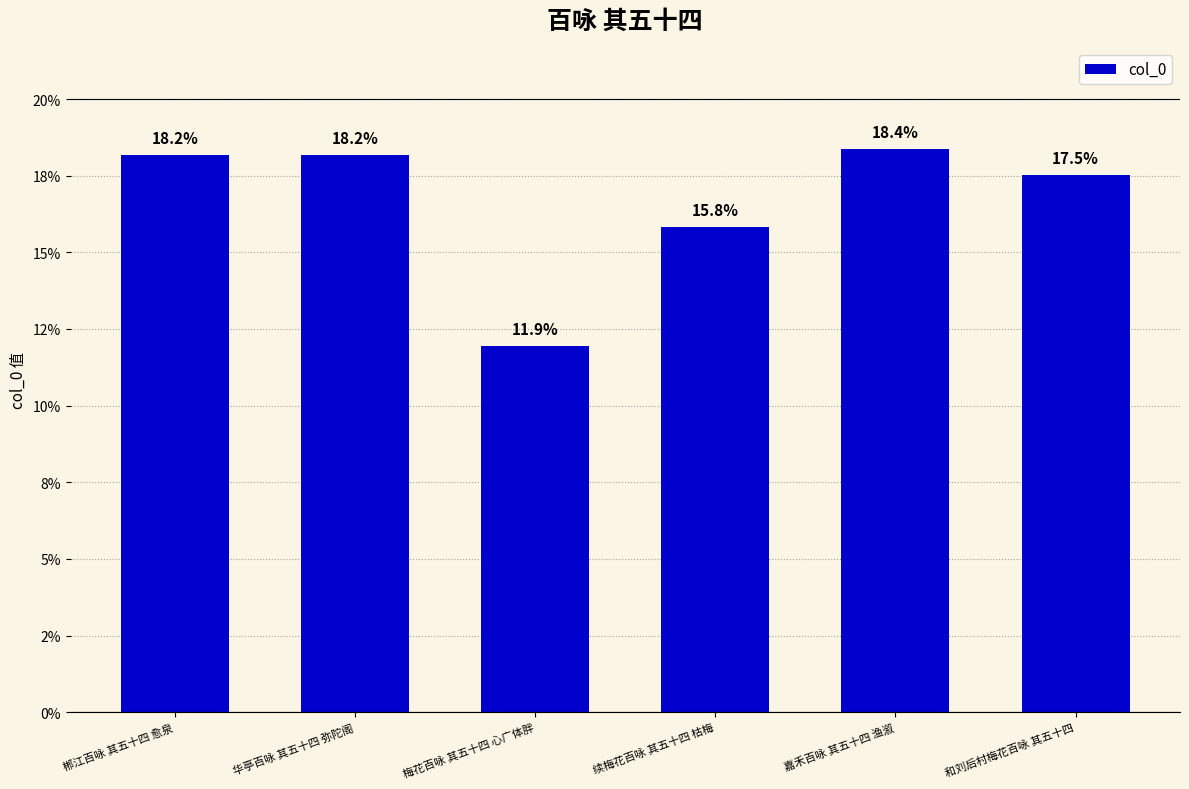

Reading left to right, extract all data points from this chart.

18.2	18.2	11.9	15.8	18.4	17.5